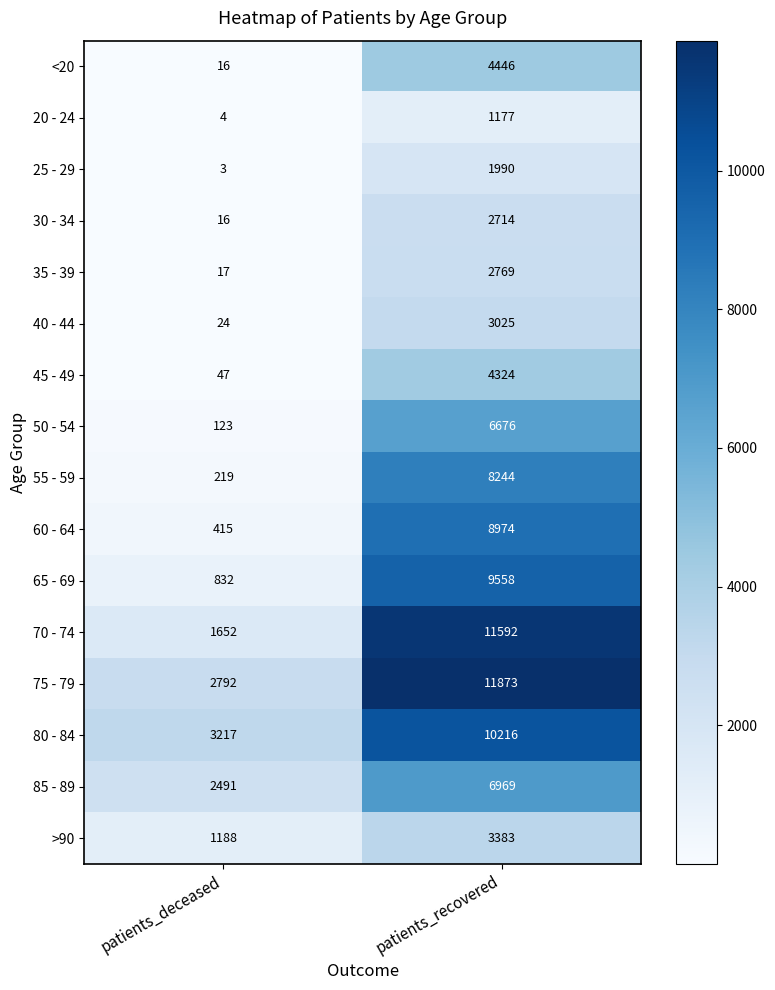

Which category has the highest value across all series?

patients_recovered